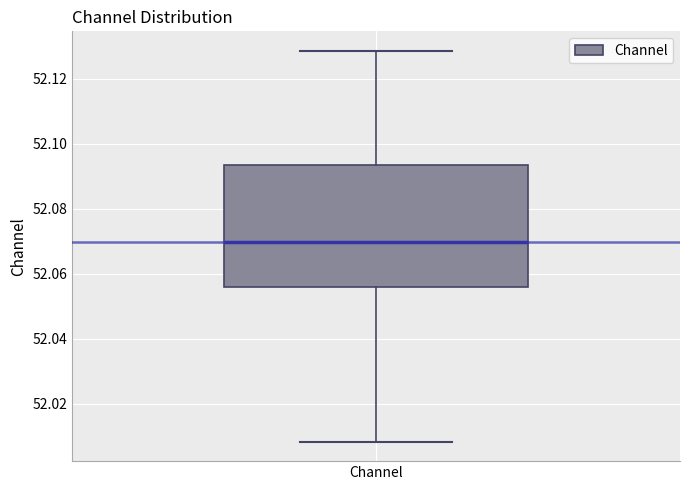

Transcribe this box plot: give where the median line is, the range the box spans, and where the two whiskers end, as read against the y-axis. The values are not printed on the chart, so give them approximately, as read against the axis.

median 52.070, box 52.056 to 52.094, whiskers 52.008 to 52.128